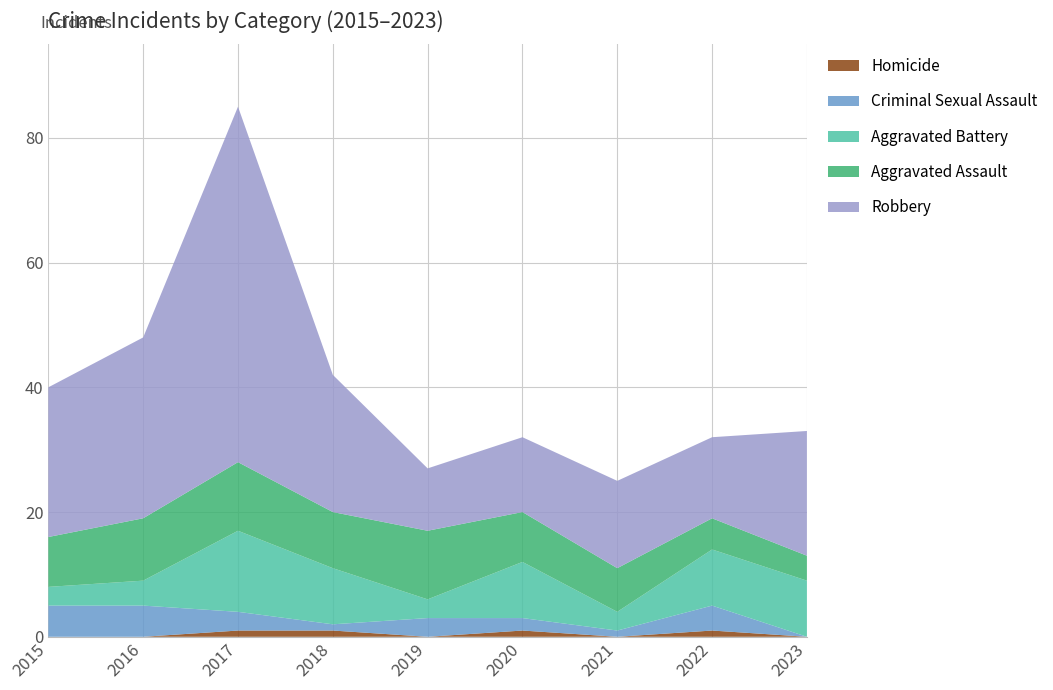

Reading left to right, what are all the values shown in this chart?

Homicide: 2015=0	2016=0	2017=1	2018=1	2019=0	2020=1	2021=0	2022=1	2023=0
Criminal Sexual Assault: 2015=5	2016=5	2017=3	2018=1	2019=3	2020=2	2021=1	2022=4	2023=0
Aggravated Battery: 2015=3	2016=4	2017=13	2018=9	2019=3	2020=9	2021=3	2022=9	2023=9
Aggravated Assault: 2015=8	2016=10	2017=11	2018=9	2019=11	2020=8	2021=7	2022=5	2023=4
Robbery: 2015=24	2016=29	2017=57	2018=22	2019=10	2020=12	2021=14	2022=13	2023=20